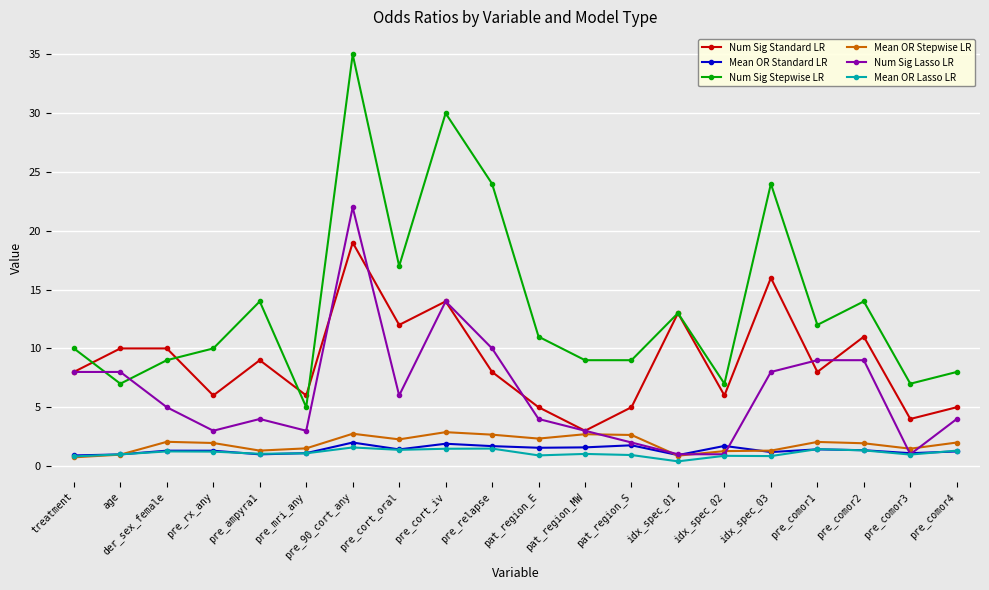

What is the spread (max minus min) of values at pre_90_cort_any?

33.4